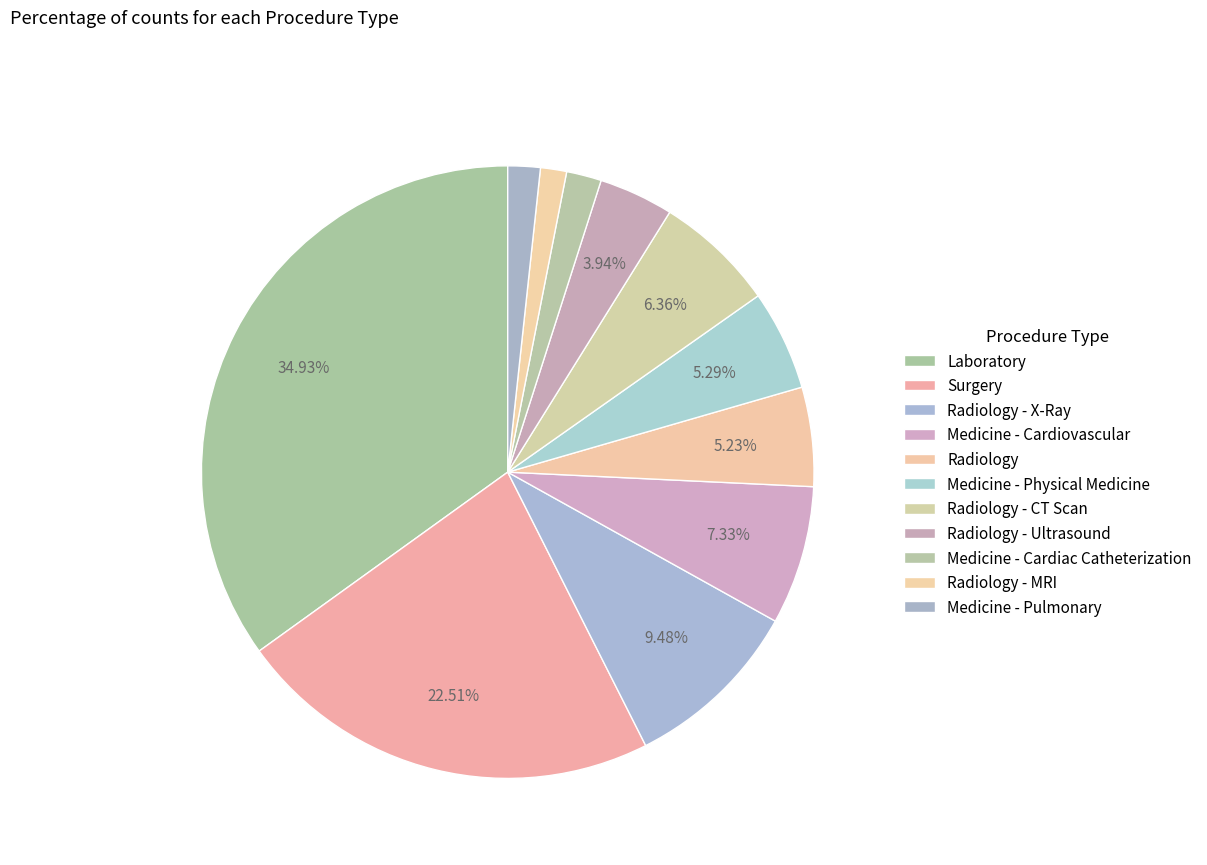

Count the number of slices in the pie.

11